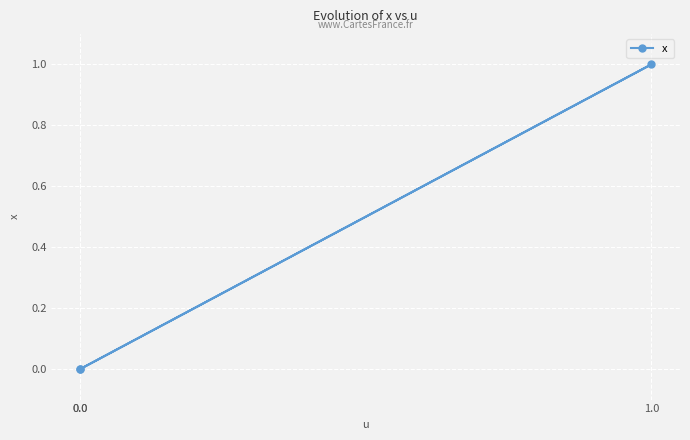

True or false: the data shows -1 at 0.0.

False